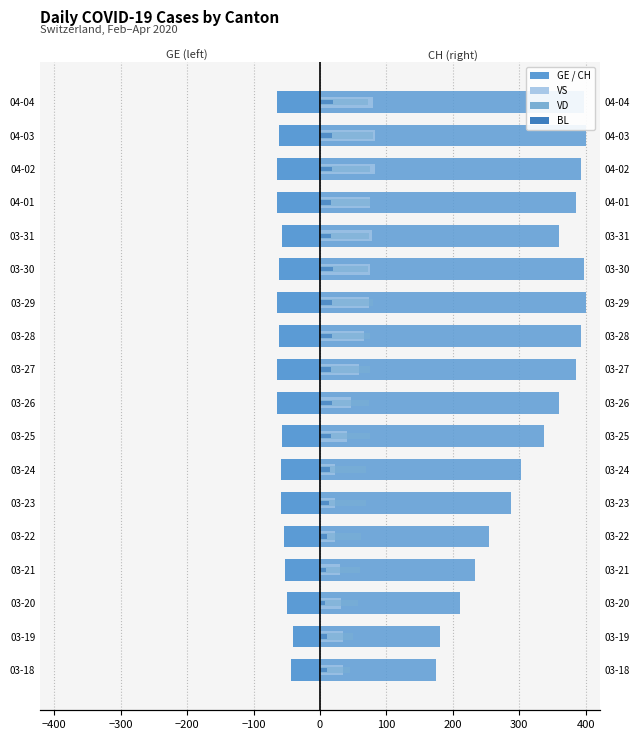

At which category is the sum across all series the highest?

04-03